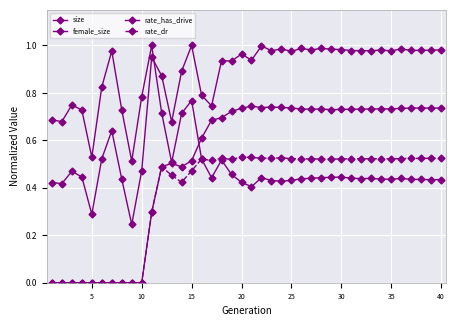

How many lines are shown in the chart?

4